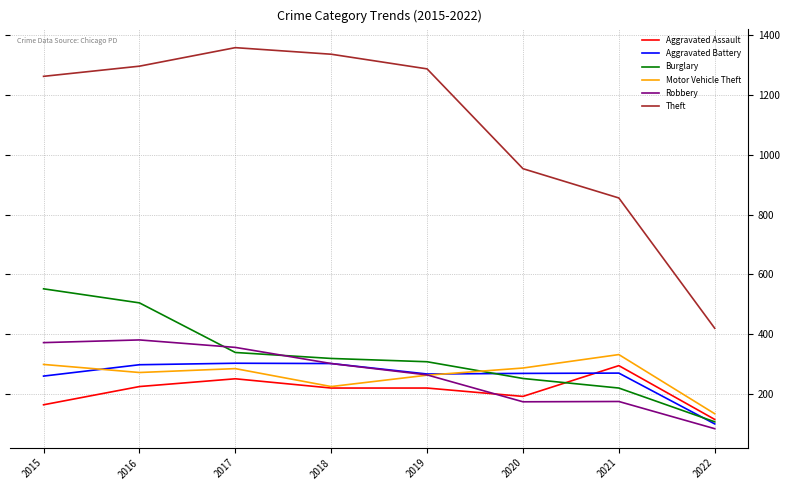

What is the maximum value for Robbery?

381